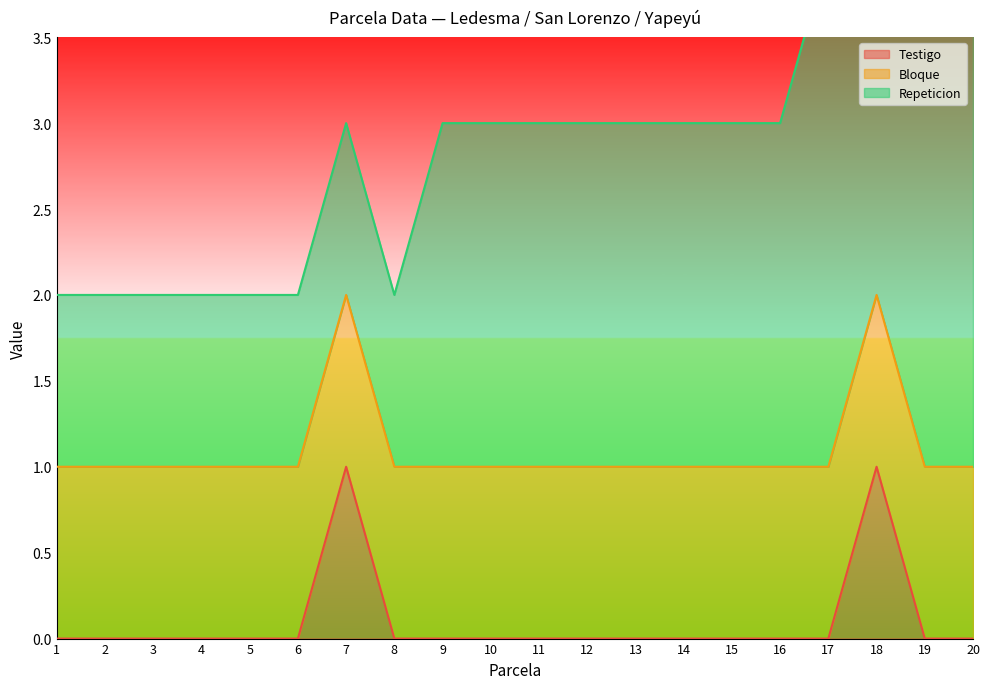

Reading left to right, what are all the values shown in this chart?

Testigo: 1=0	2=0	3=0	4=0	5=0	6=0	7=1	8=0	9=0	10=0	11=0	12=0	13=0	14=0	15=0	16=0	17=0	18=1	19=0	20=0
Bloque: 1=1	2=1	3=1	4=1	5=1	6=1	7=1	8=1	9=1	10=1	11=1	12=1	13=1	14=1	15=1	16=1	17=1	18=1	19=1	20=1
Repeticion: 1=1	2=1	3=1	4=1	5=1	6=1	7=1	8=1	9=2	10=2	11=2	12=2	13=2	14=2	15=2	16=2	17=3	18=3	19=3	20=3